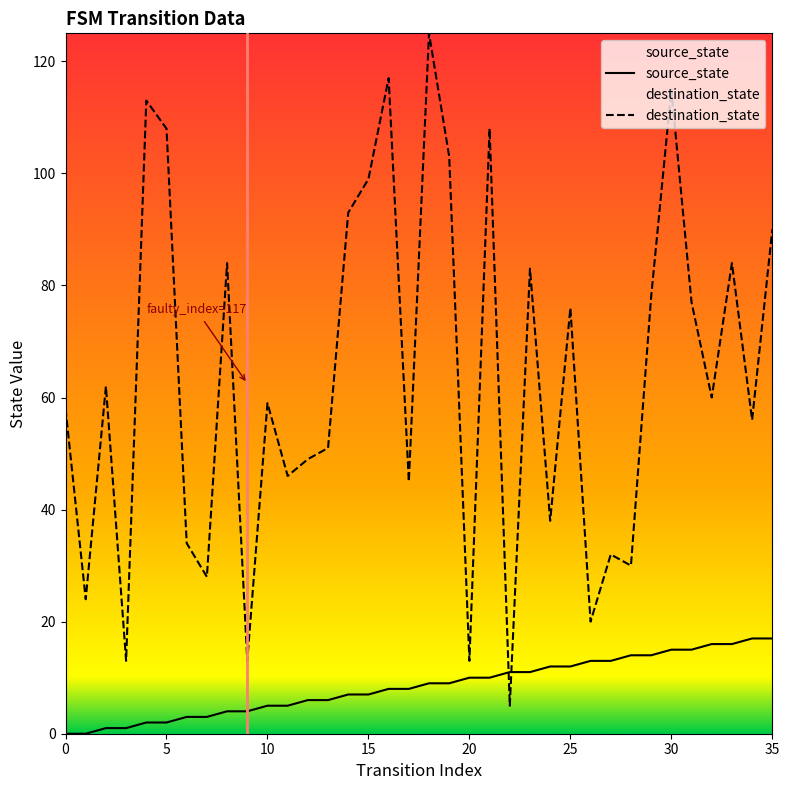

What is the difference between the highest and lowest values at 35?

73